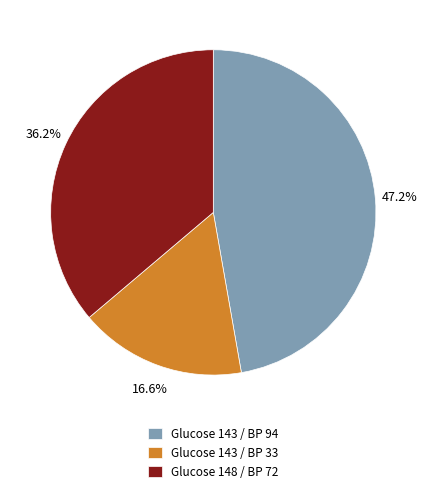

Rank the categories by value from lowest to highest.

Glucose 143 / BP 33, Glucose 148 / BP 72, Glucose 143 / BP 94